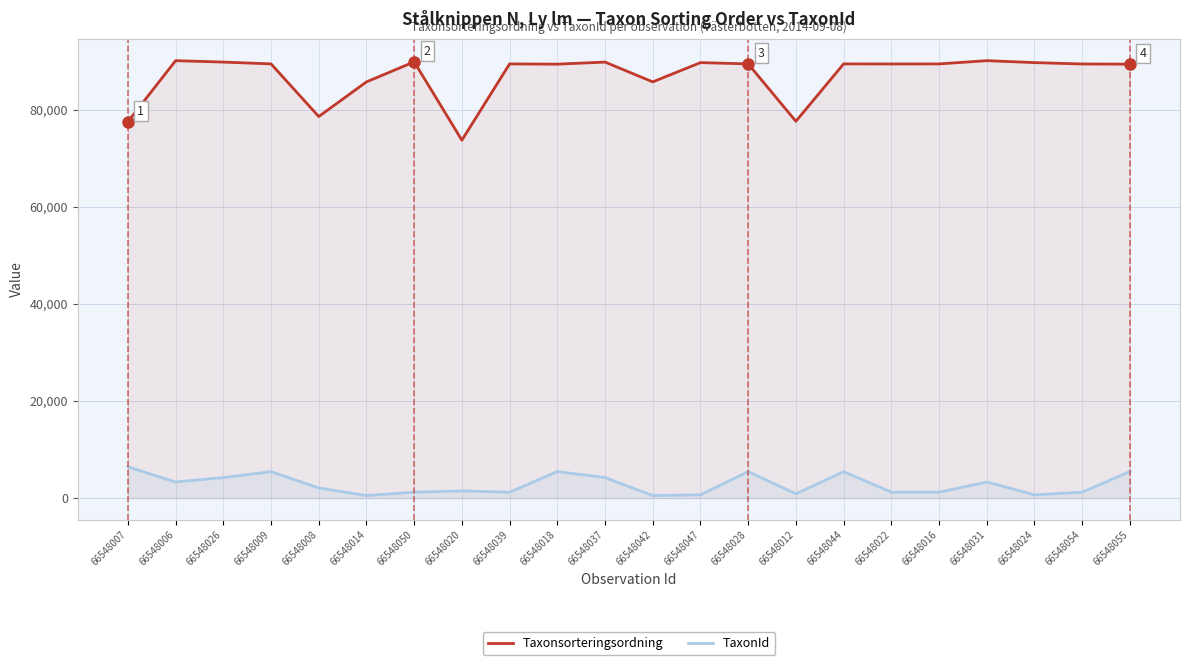

What is the minimum value for Taxonsorteringsordning?

73698